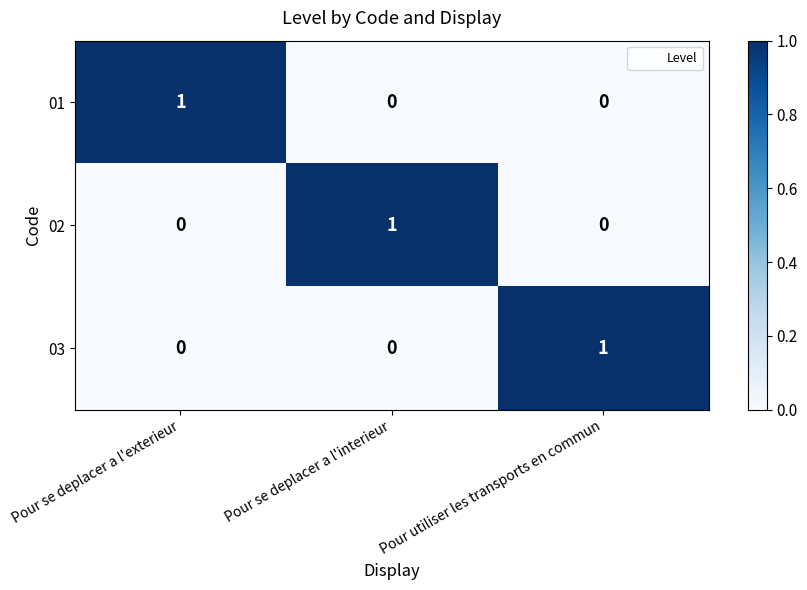

The 03 series shows 0 at Pour utiliser les transports en commun. True or false?

False